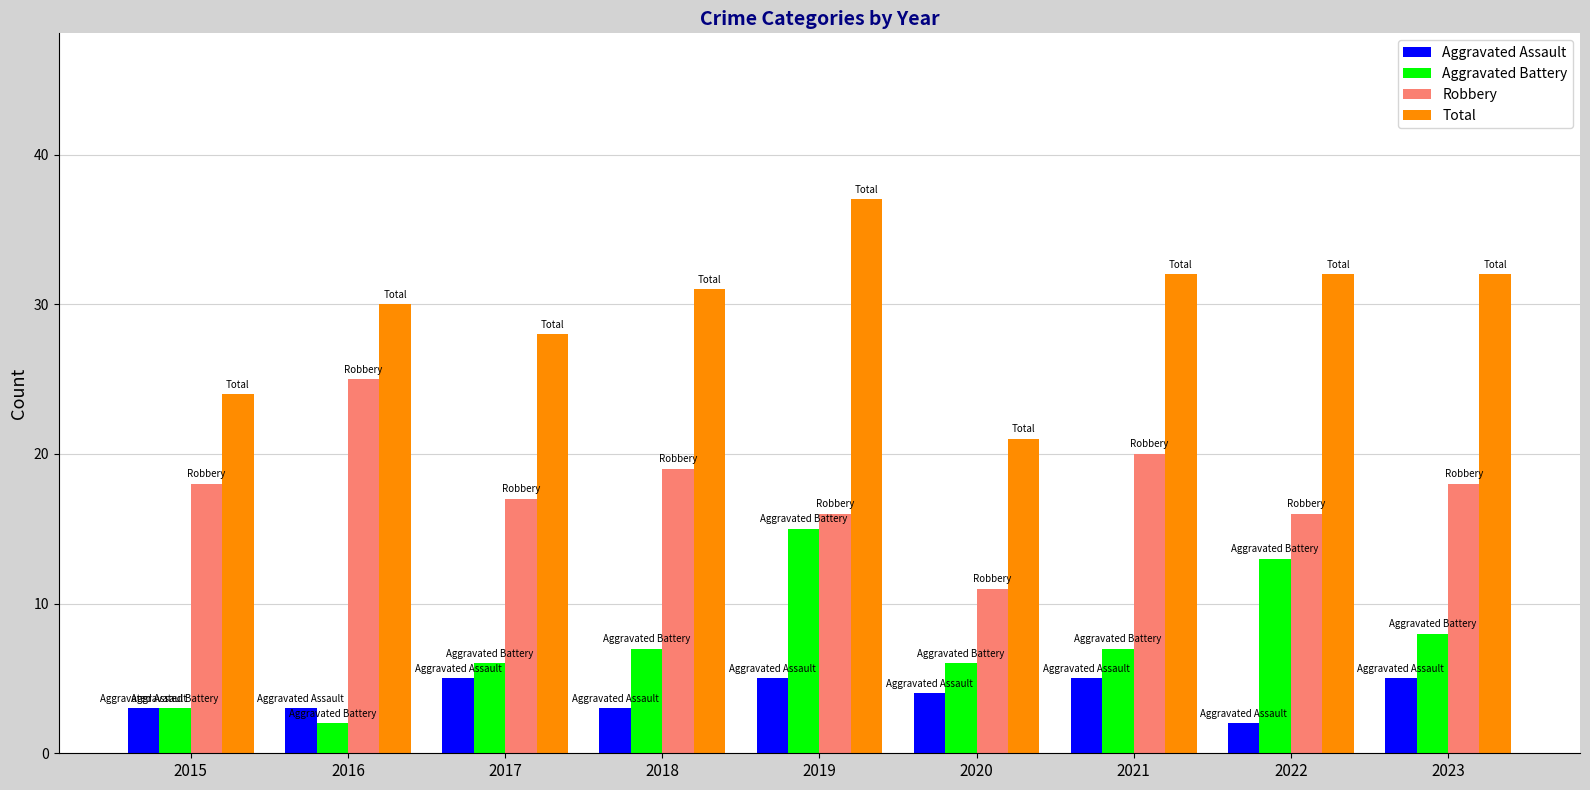

What is the difference between the maximum and minimum values in the Robbery series?

14